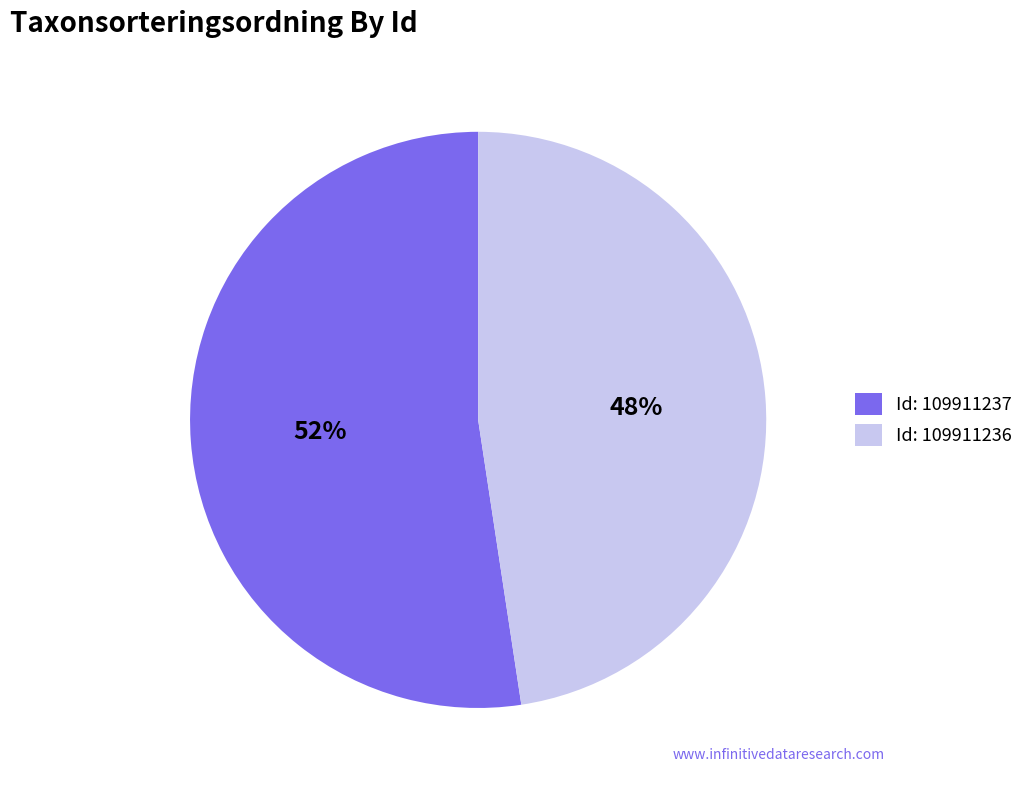

Which slice is the largest?

Id: 109911237